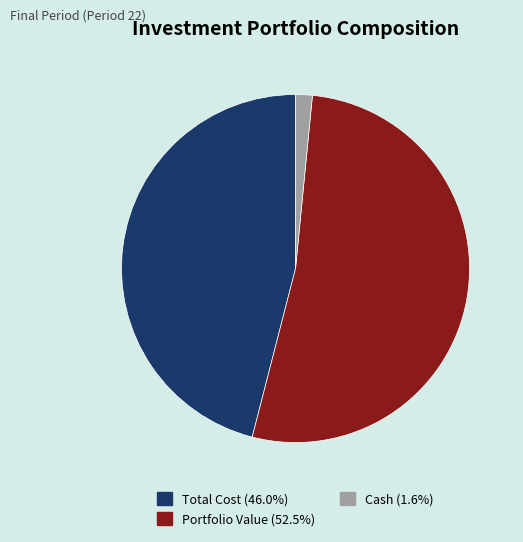

How many slices are in this pie chart?

3